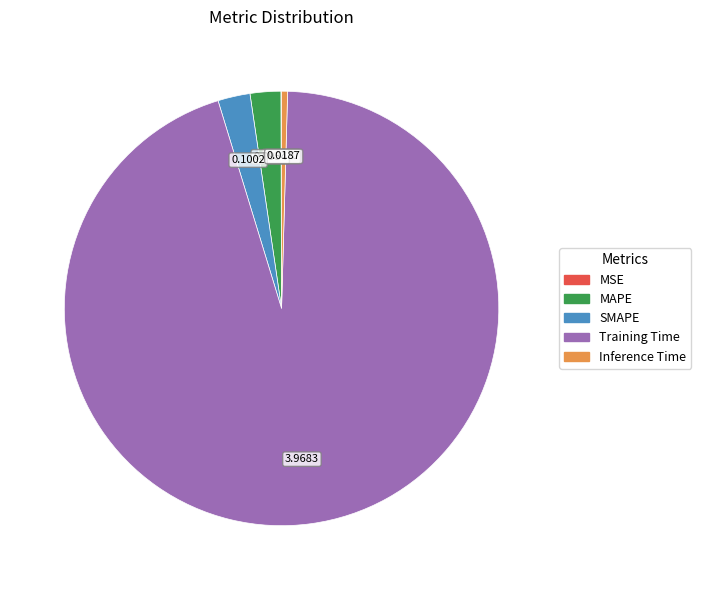

Does any single category account for the majority?

Yes